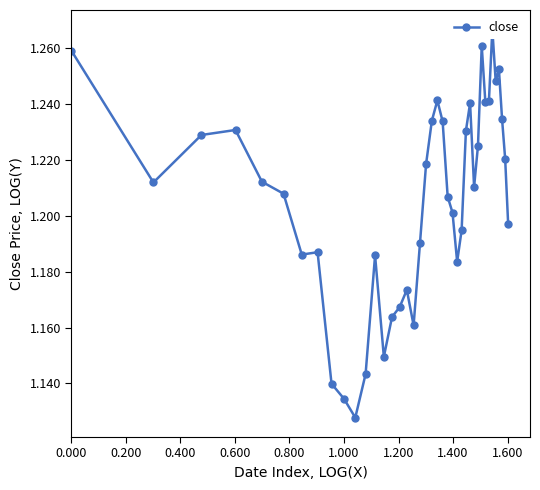

How many interior local peaks (higher than both neighbors) does the data have?

9